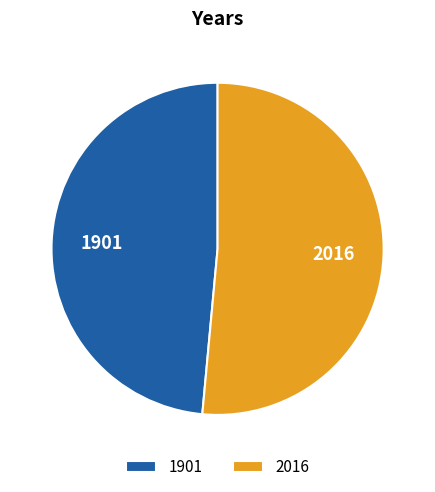

What is the ratio of the value at 1901 to the value at 2016?

0.9